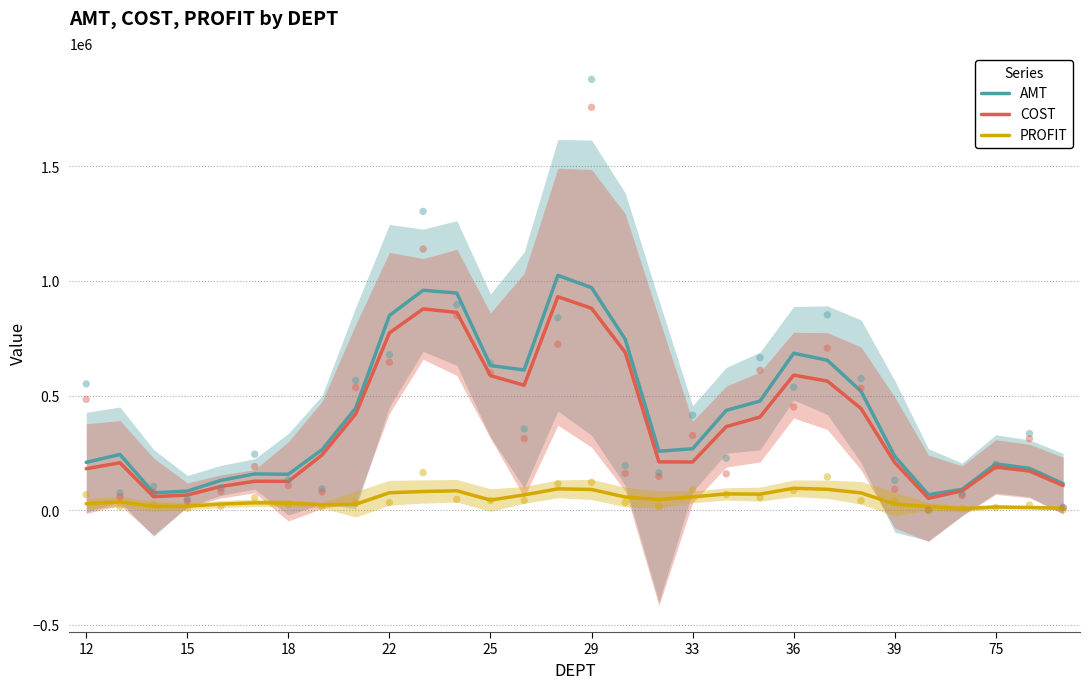

Which series reaches the maximum Y coordinate?

AMT